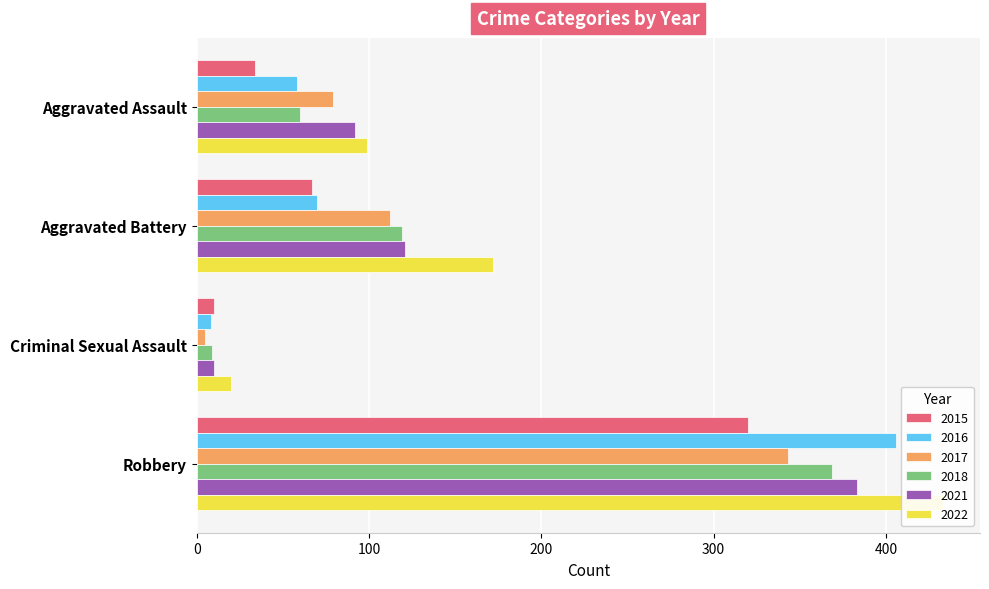

Rank the series by their maximum value, from highest to lowest.

2022, 2016, 2021, 2018, 2017, 2015